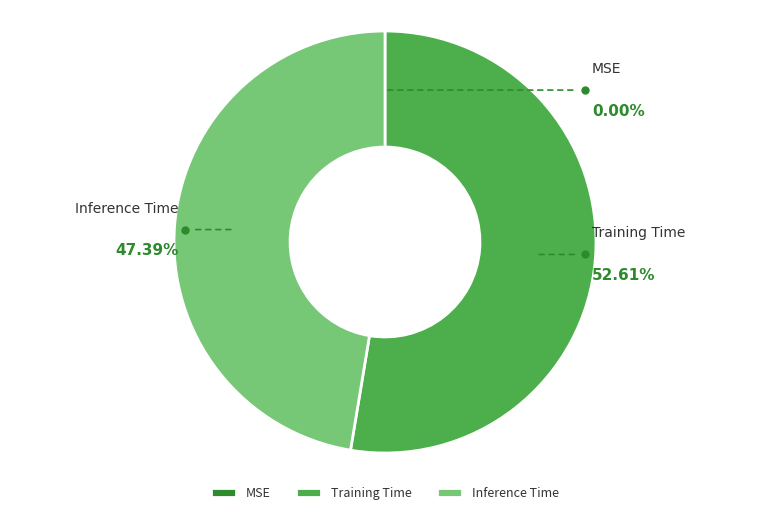

Combined, do MSE and Inference Time account for over 50%?

No